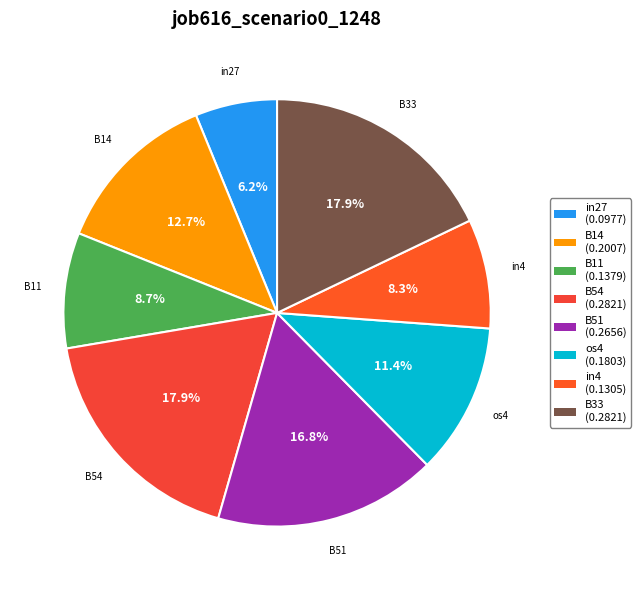

Between B14 and B54, which is larger?

B54